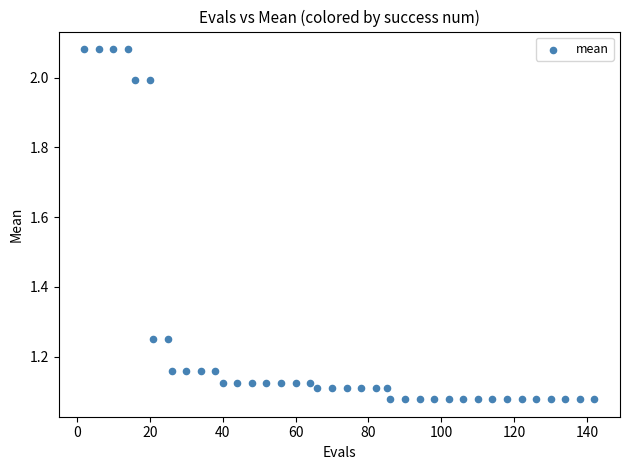

What is the range of X values (max minus min)?

140.0